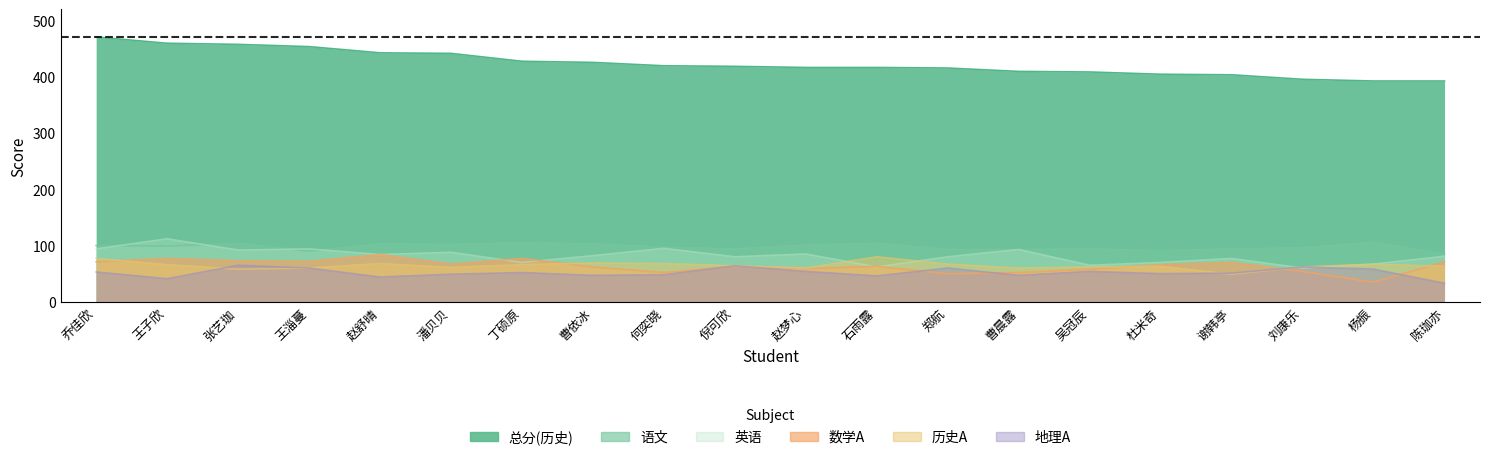

What is the smallest value displayed?

34